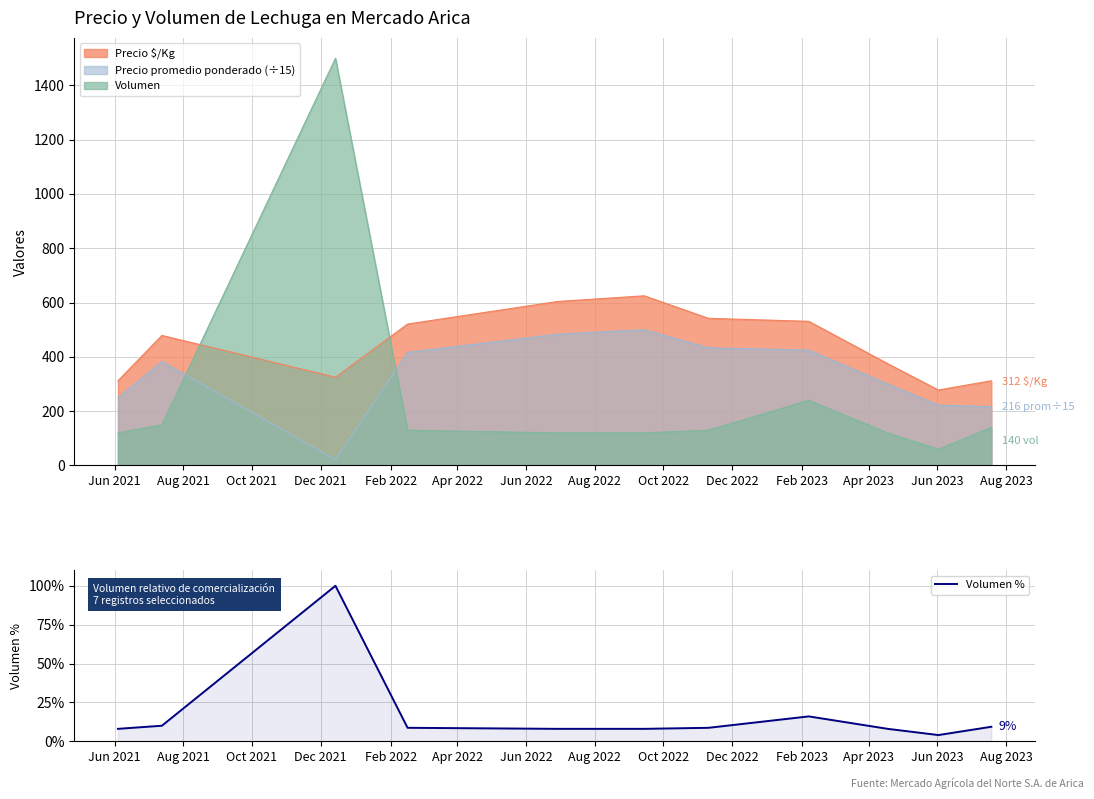

Reading right to left, transcribe all the data shown in this chart.

9.3	4.0	8.0	16.0	8.7	8.0	8.0	8.7	100.0	10.0	8.0